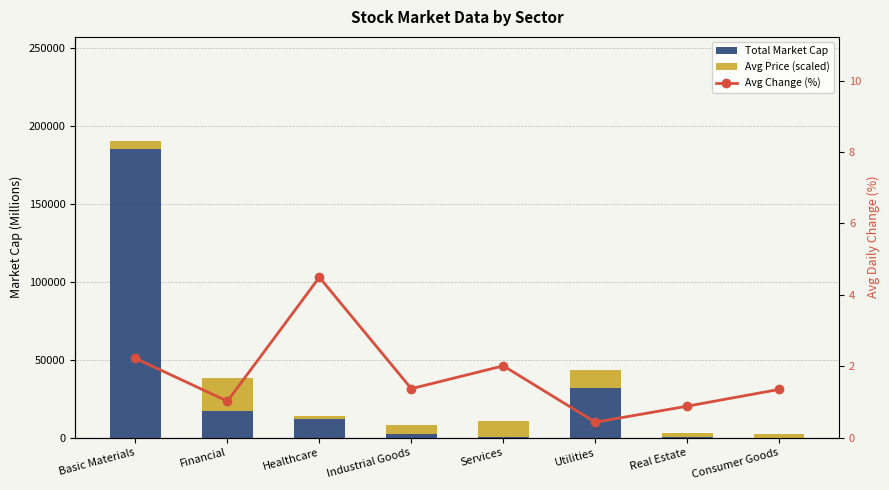

Which label corresponds to the largest value in the chart?

Basic Materials